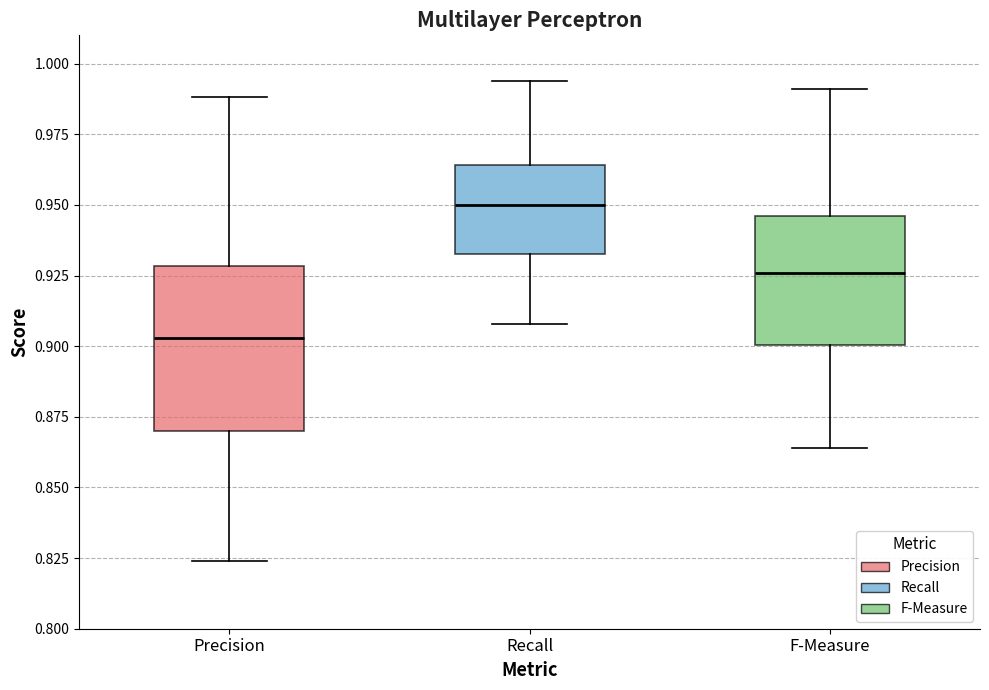

Reading left to right, read every box against the y-axis: the position of its median line, the range the box covers, and the ends of its whiskers. The values are not printed on the chart, so give them approximately, as read against the axis.

Precision: median 0.905, box 0.870 to 0.930, whiskers 0.825 to 0.990
Recall: median 0.950, box 0.935 to 0.965, whiskers 0.910 to 0.995
F-Measure: median 0.925, box 0.900 to 0.945, whiskers 0.865 to 0.990